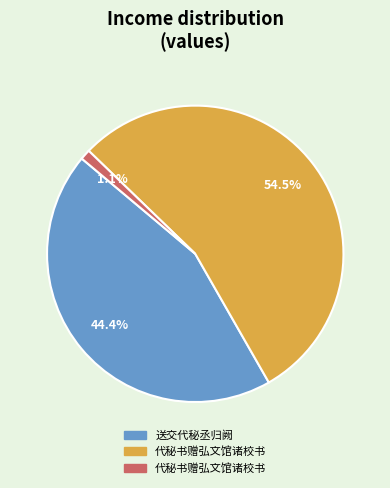

Does any single category account for the majority?

Yes